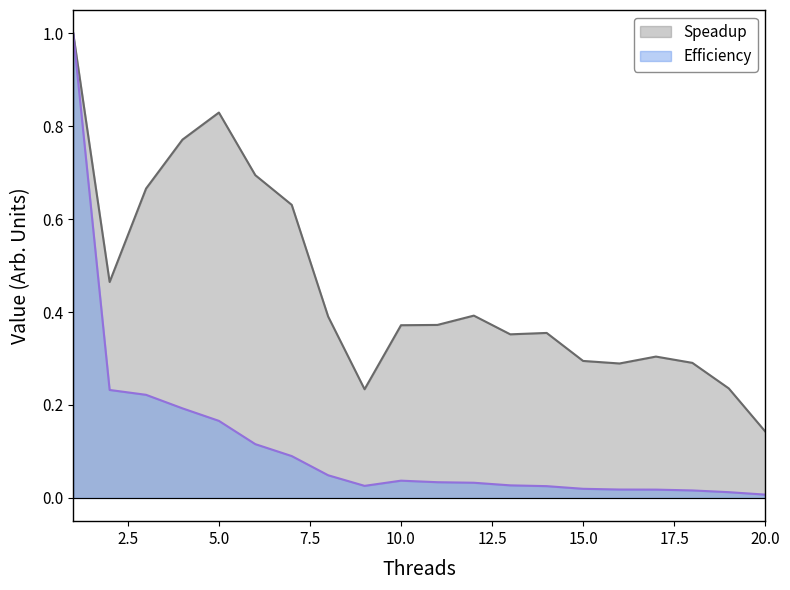

At which label does Efficiency reach its minimum?

20